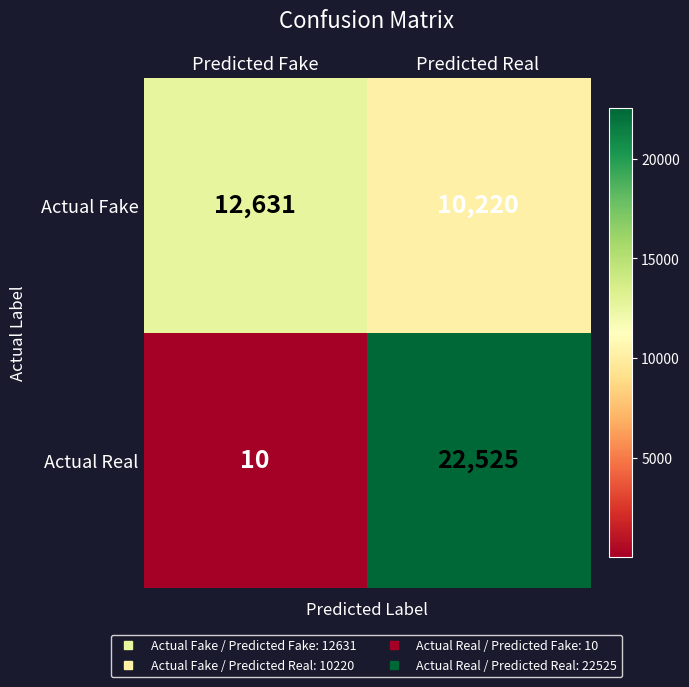

Reading left to right, transcribe all the data shown in this chart.

Actual Fake: 12631	10220
Actual Real: 10	22525